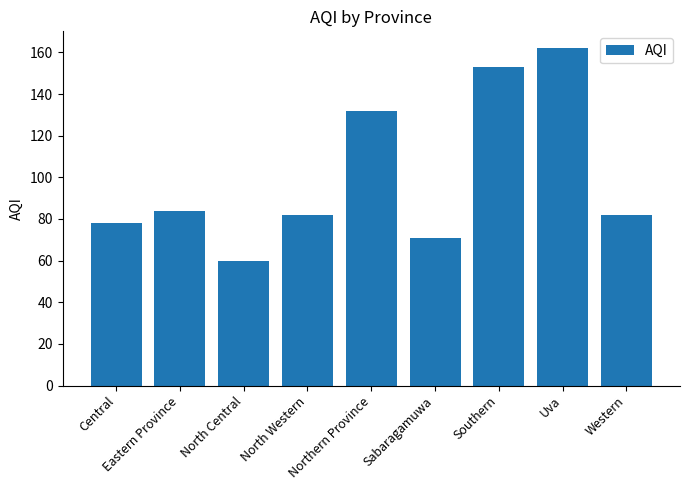

What position from the right is Uva?

2